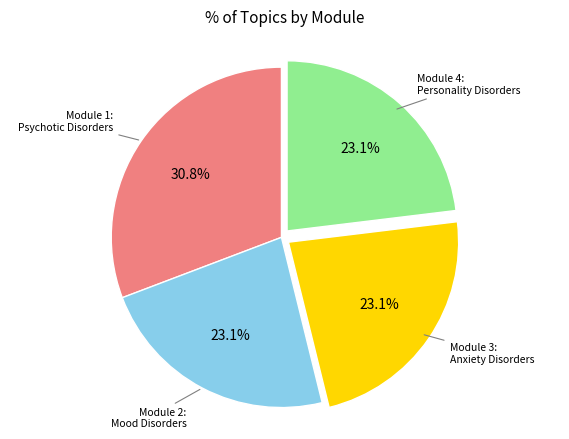

Does any single category account for the majority?

No